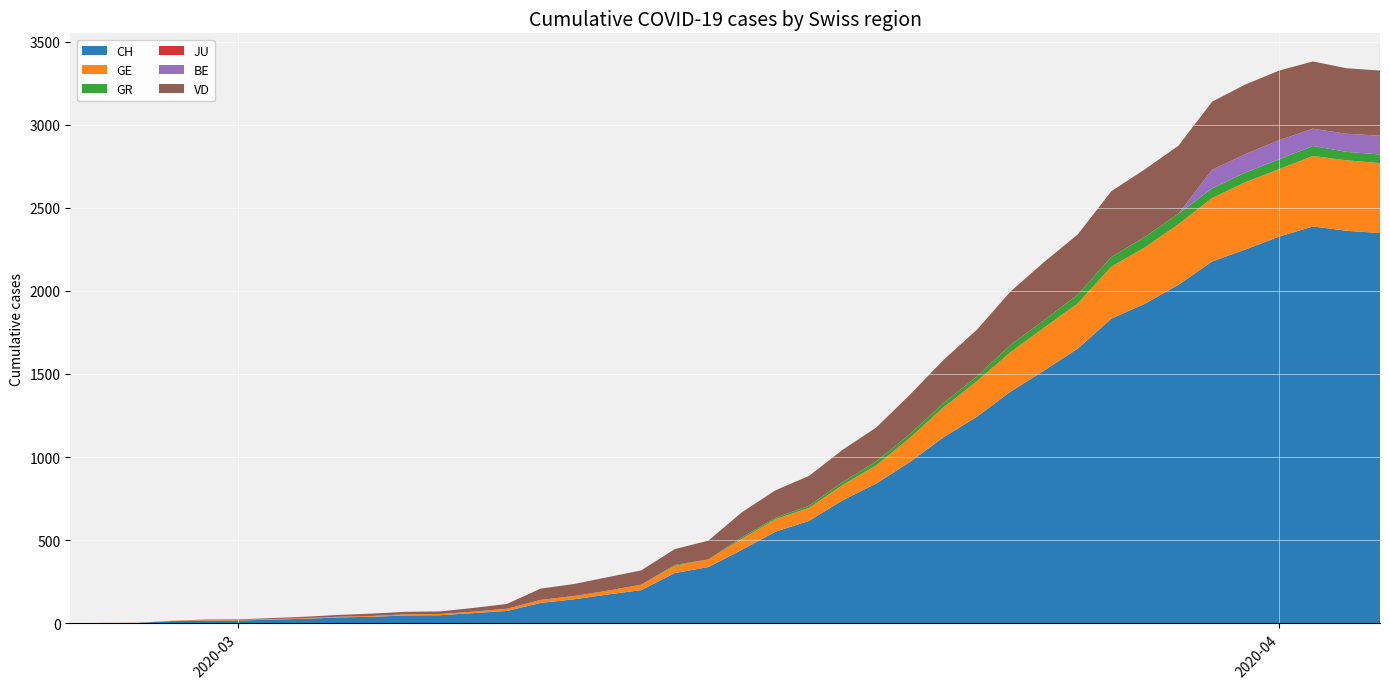

Reading left to right, what are all the values shown in this chart?

CH: 0	1	2	13	15	16	22	27	35	39	47	48	61	74	122	144	173	199	302	338	442	551	616	740	841	970	1119	1243	1394	1521	1653	1833	1923	2037	2177	2250	2327	2388	2362	2348
GE: 0	1	1	2	3	3	3	4	4	5	7	7	9	13	18	20	23	33	43	46	66	75	78	92	109	145	179	214	238	258	272	313	339	365	382	405	406	424	424	421
GR: 0	0	0	0	0	0	0	0	0	0	0	0	0	0	0	0	0	0	6	0	9	9	13	18	24	24	27	29	43	45	52	58	63	63	58	58	59	60	51	52
JU: 0	0	0	0	0	0	0	0	0	0	0	0	0	0	0	0	0	0	0	0	0	0	0	0	0	0	0	0	0	0	0	0	0	0	0	0	0	0	0	0
BE: 0	0	0	0	0	0	0	0	0	0	0	0	0	0	0	0	0	0	0	0	0	0	0	0	0	0	0	0	0	0	0	0	0	0	112	111	115	104	109	113
VD: 0	0	0	0	4	4	6	8	11	14	15	16	22	29	68	72	81	86	95	113	151	165	180	194	204	236	259	281	322	350	363	396	407	409	410	419	419	405	394	392